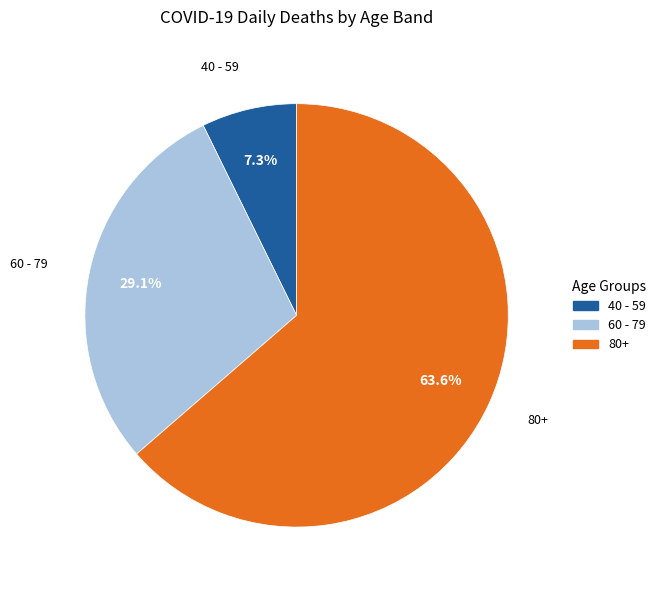

How many slices are in this pie chart?

3